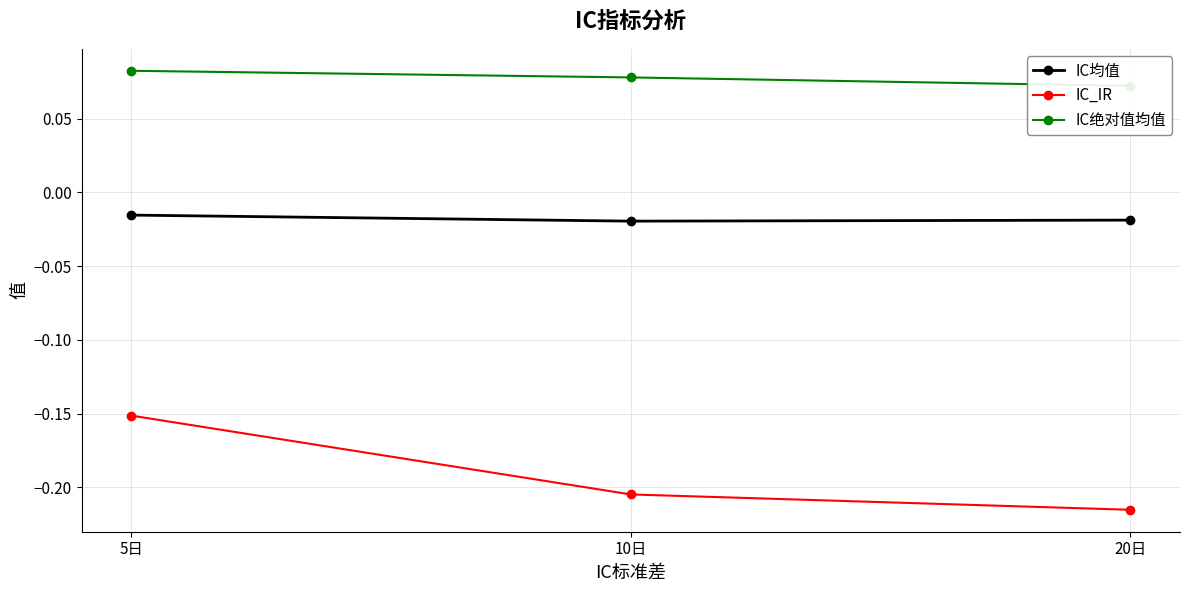

At how many categories does at least one series exceed 0?

3